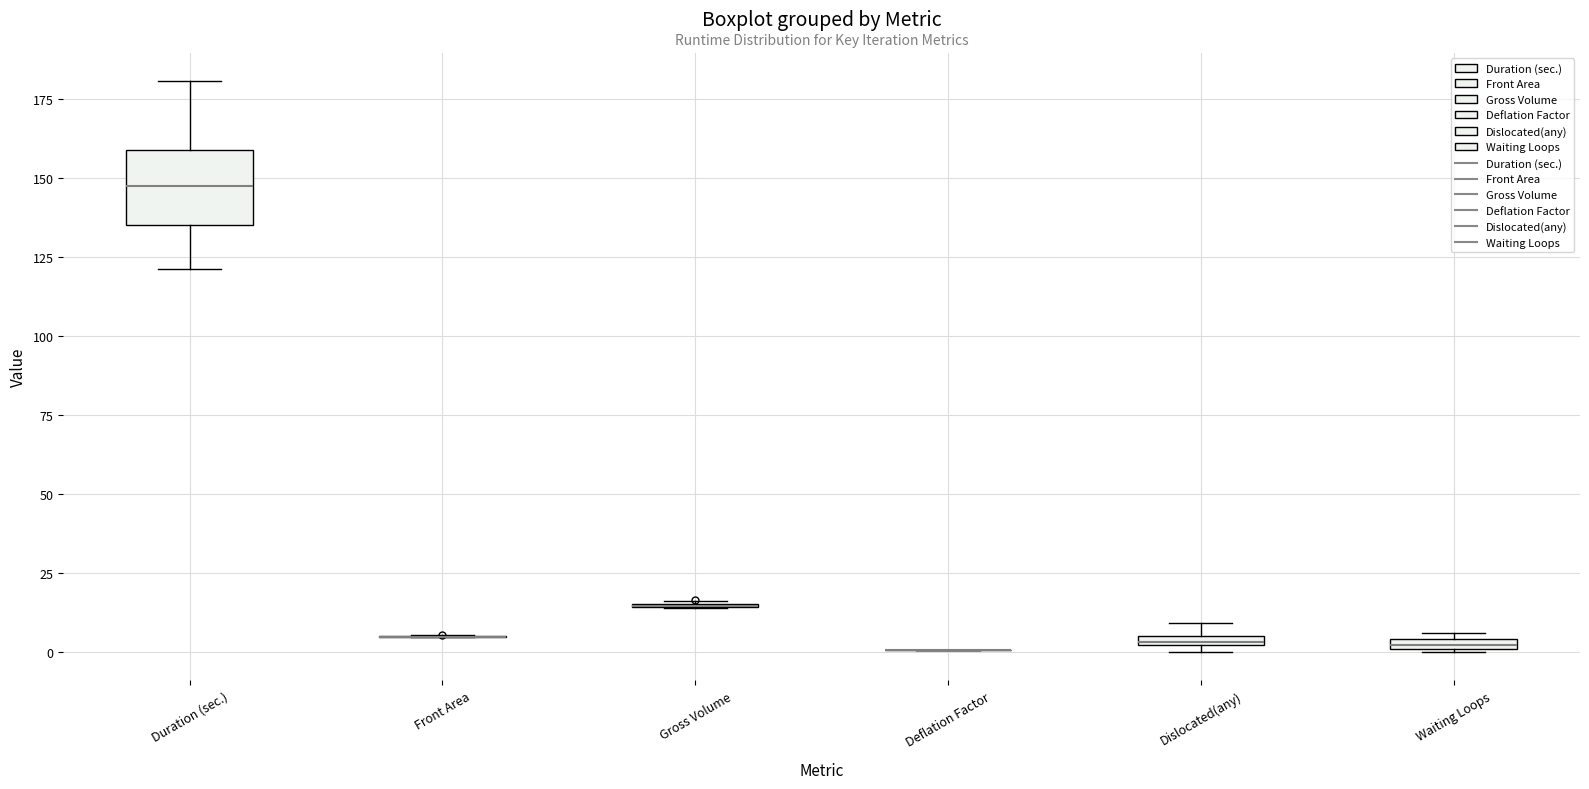

Comparing the boxes themselves (not the whiskers), which one is the tallest?

Duration (sec.)